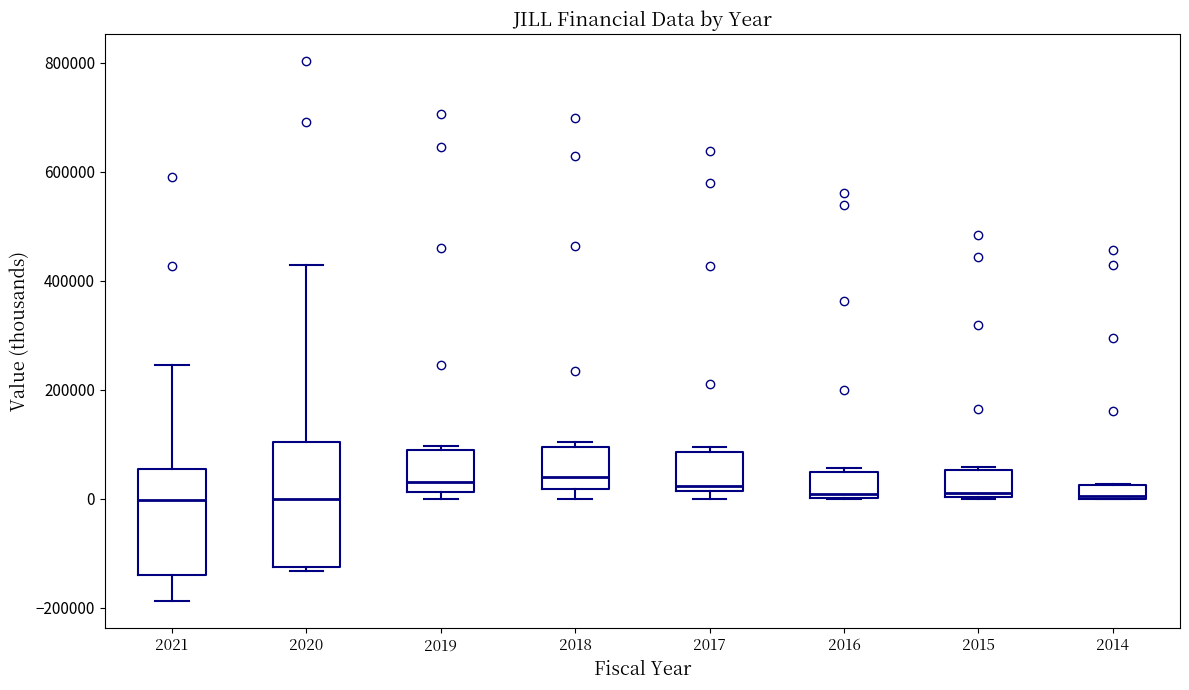

Comparing the boxes themselves (not the whiskers), which one is the tallest?

2020